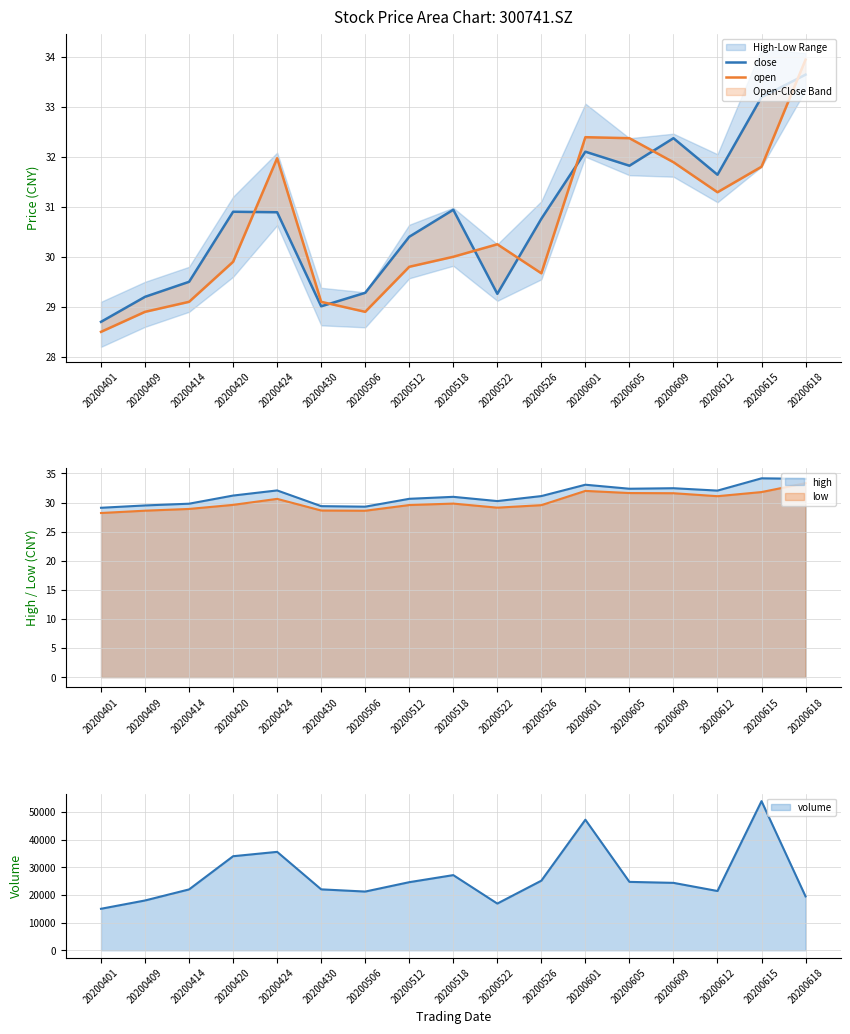

List the series in order of their overall mean, lowest first.

open, close